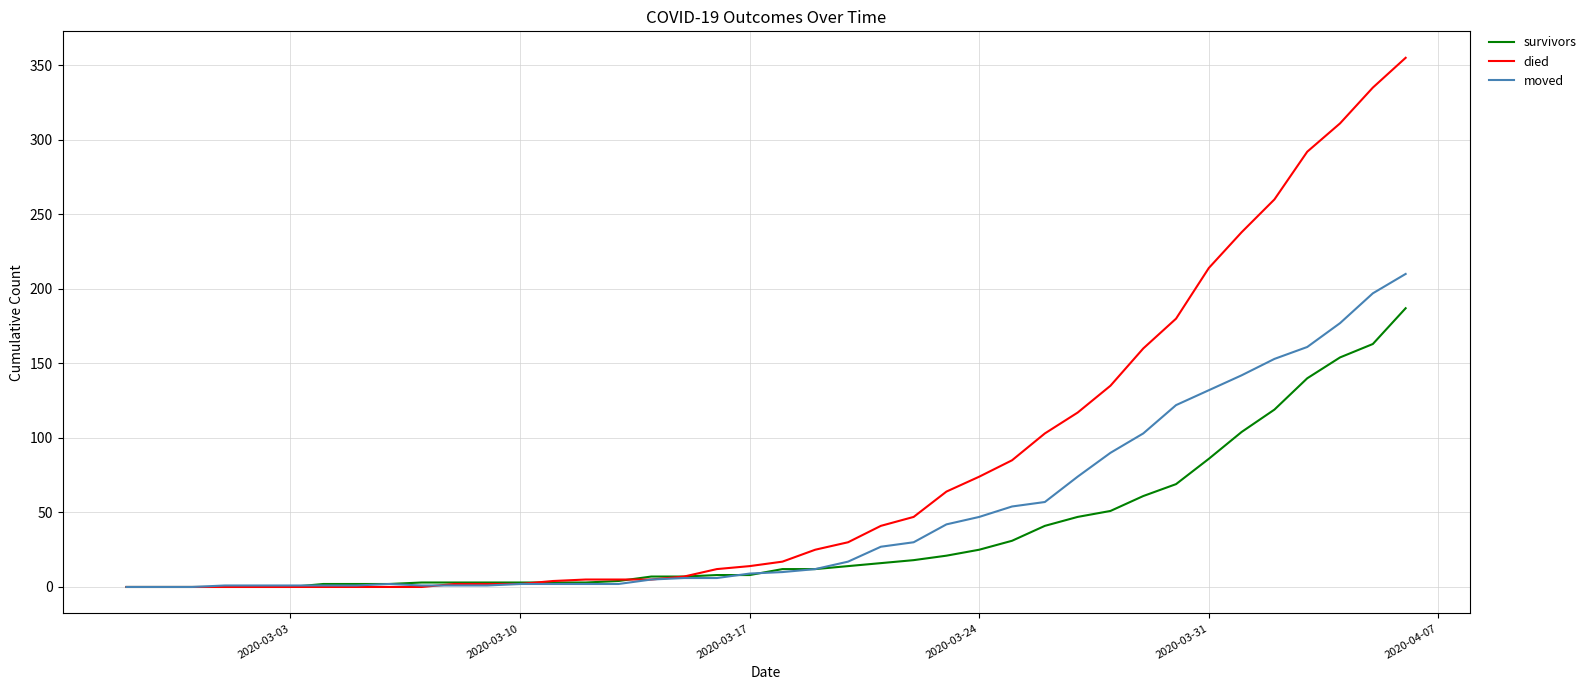

List the series in order of their overall mean, highest first.

died, moved, survivors